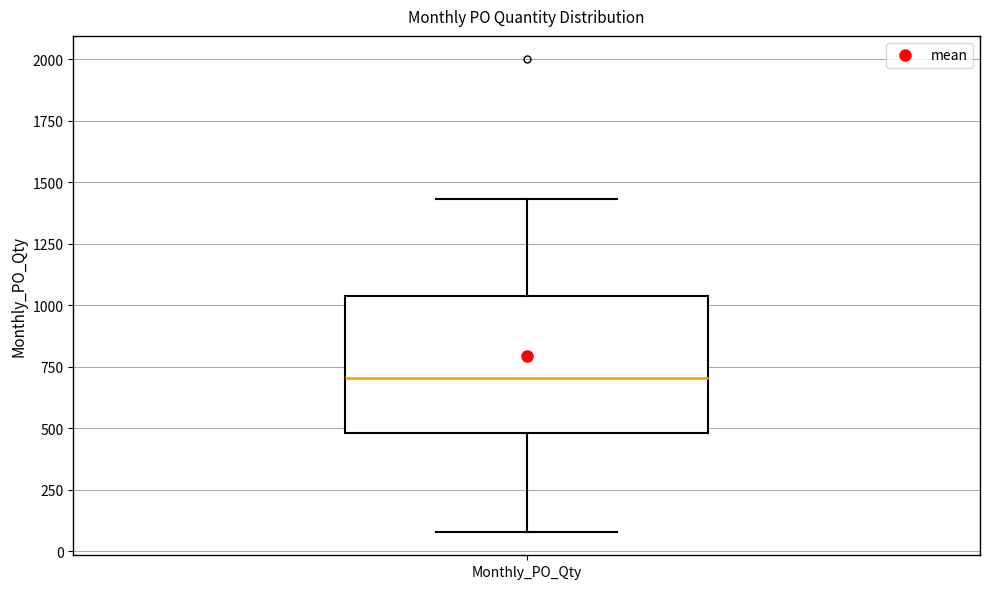

Read this box plot against the y-axis: the position of the median line, the range covered by the box, and the ends of both whiskers. The values are not printed on the chart, so give them approximately, as read against the axis.

median 700, box 500 to 1050, whiskers 100 to 1450